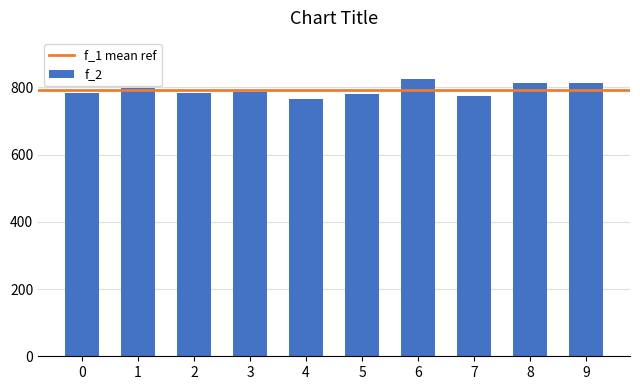

What is the value of the 6th bar from the left?

782